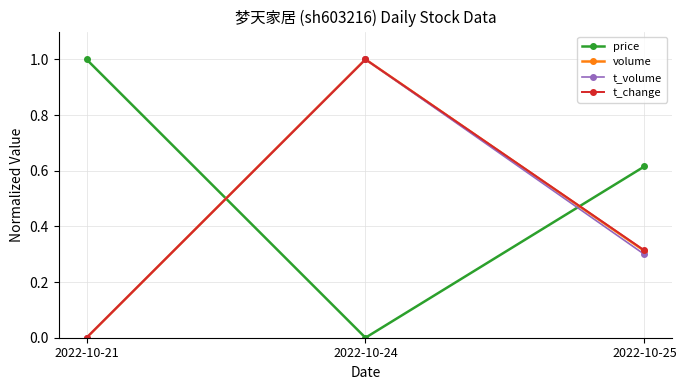

List the labels in order of t_volume value, smallest first.

2022-10-21, 2022-10-25, 2022-10-24